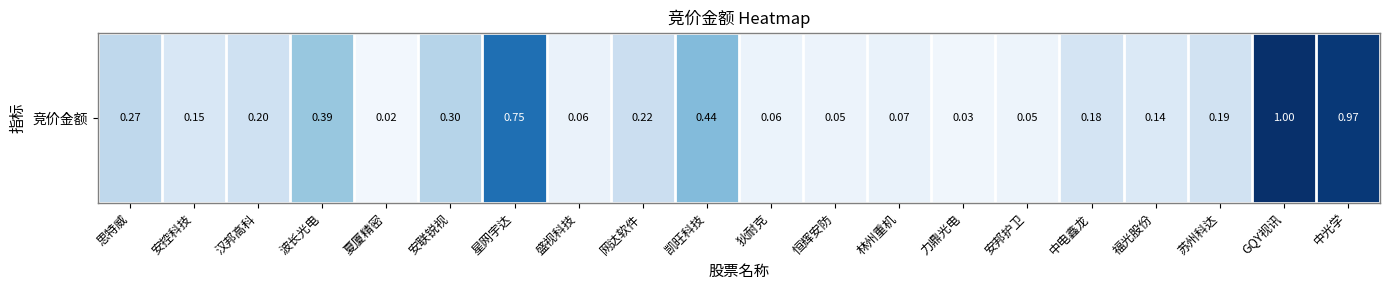

Count the number of categories in the chart.

20